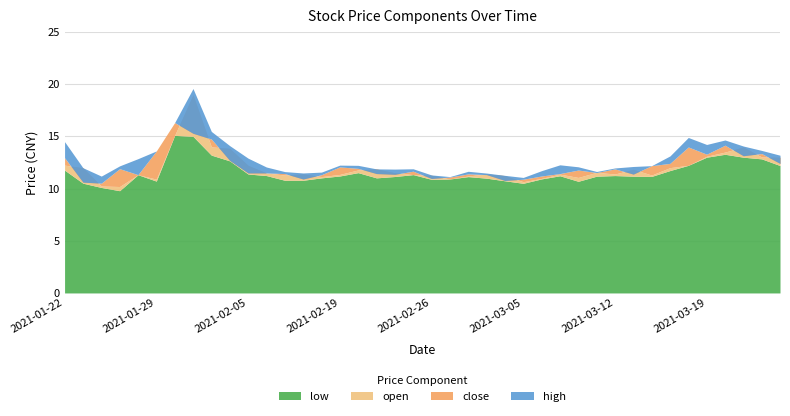

List the labels in order of open value, smallest first.

2021-01-27, 2021-01-26, 2021-03-05, 2021-01-29, 2021-03-01, 2021-03-08, 2021-03-10, 2021-02-18, 2021-03-02, 2021-03-04, 2021-02-26, 2021-02-09, 2021-03-16, 2021-01-28, 2021-02-25, 2021-02-19, 2021-03-09, 2021-03-12, 2021-02-10, 2021-03-03, 2021-02-08, 2021-02-24, 2021-03-11, 2021-02-22, 2021-03-15, 2021-02-23, 2021-01-25, 2021-03-17, 2021-02-05, 2021-03-18, 2021-01-22, 2021-03-25, 2021-03-24, 2021-03-19, 2021-03-22, 2021-02-04, 2021-03-23, 2021-02-03, 2021-02-01, 2021-02-02